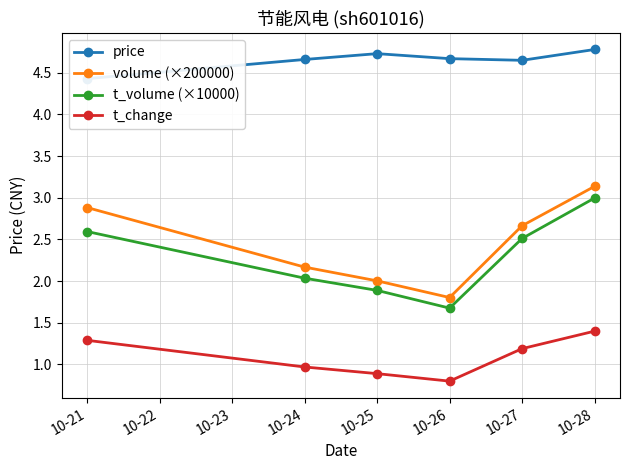

List the labels in order of volume (×200000) value, smallest first.

10-26, 10-25, 10-24, 10-27, 10-21, 10-28